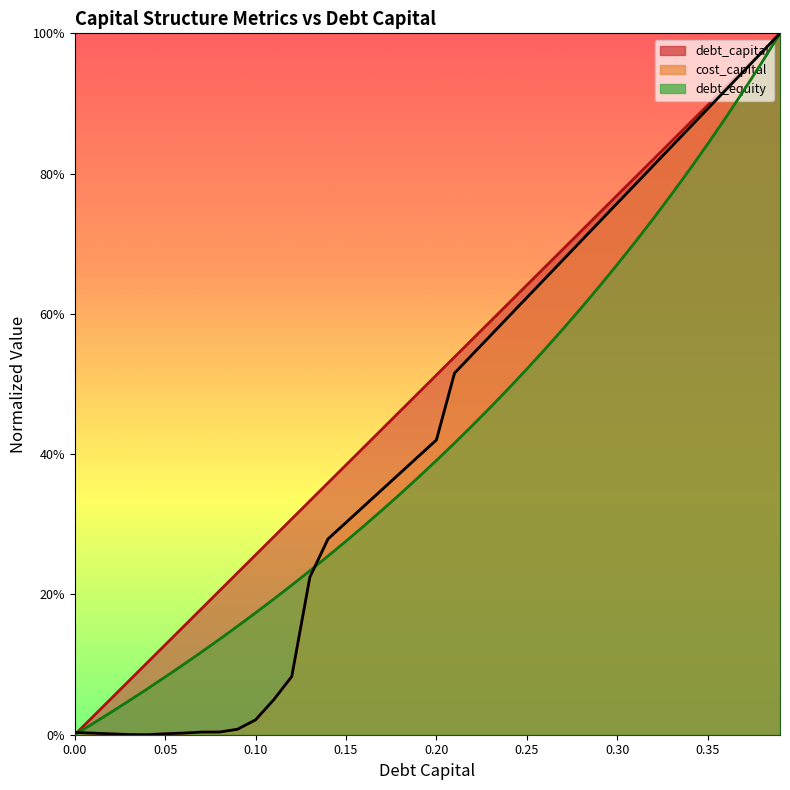

Which series changed the most between 0.11 and 0.12?

cost_capital